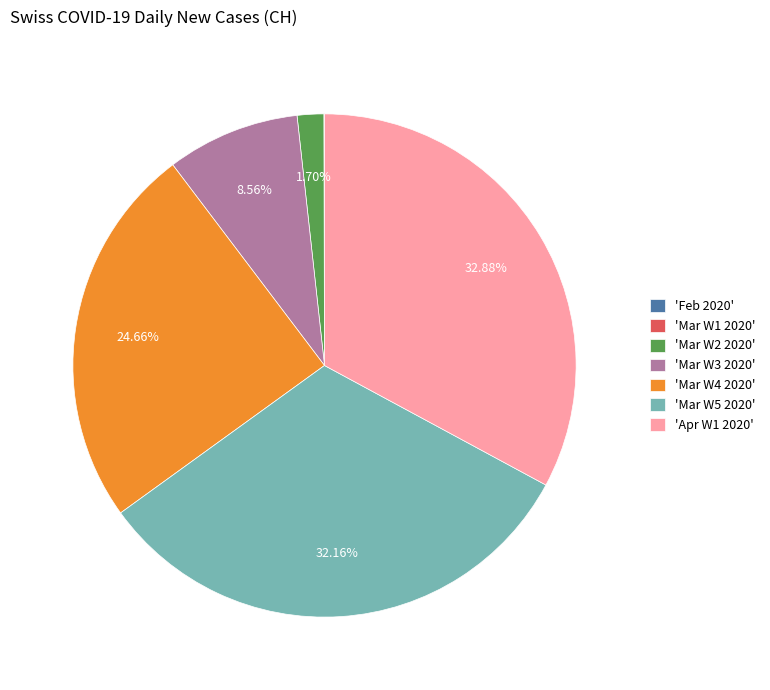

Combined, do 'Mar W3 2020' and 'Mar W5 2020' account for over 50%?

No